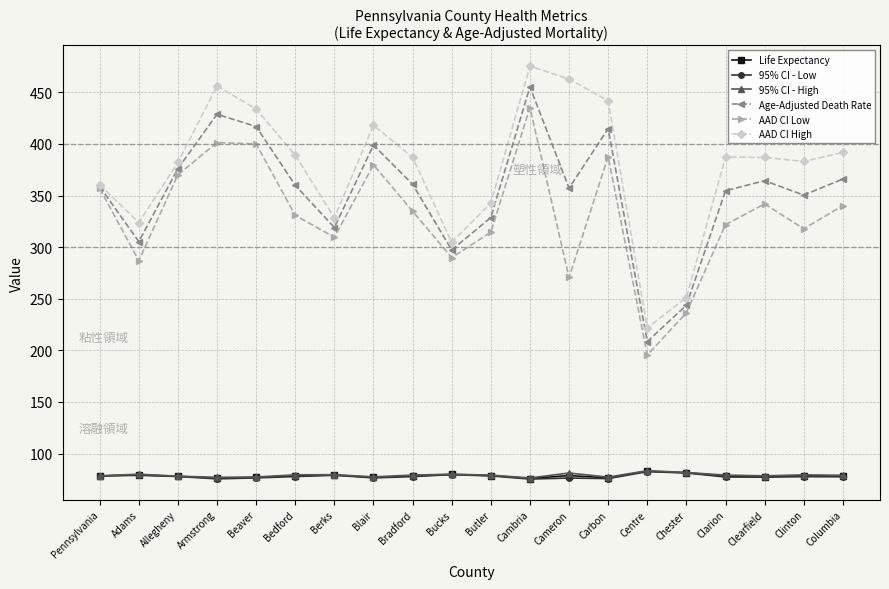

What position from the left is Cameron?

13